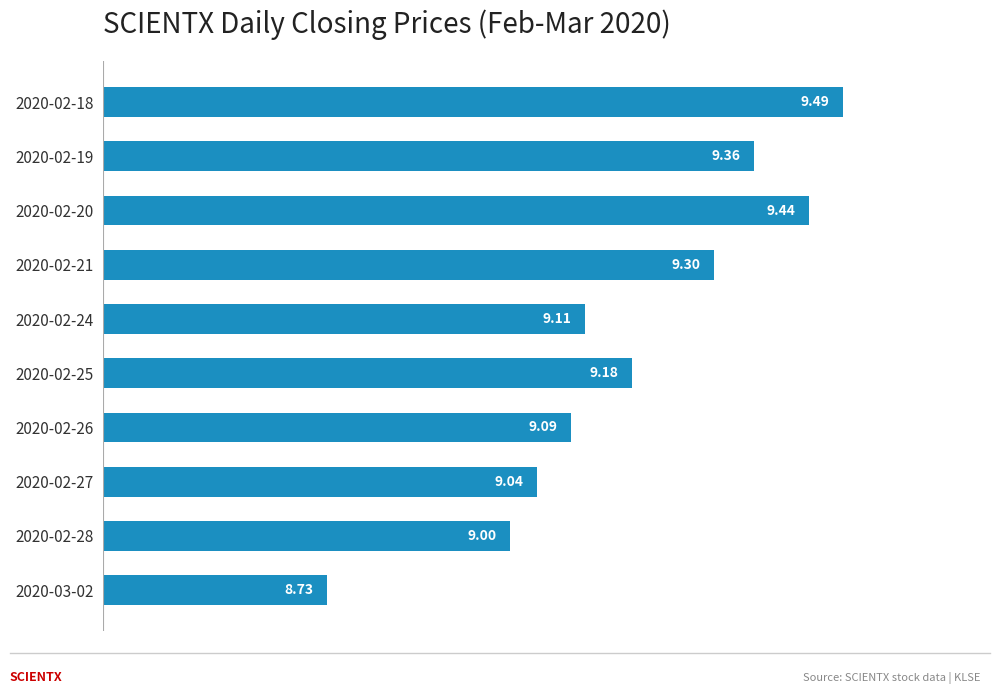

What is the ratio of the value at 2020-02-28 to the value at 2020-02-21?

1.0